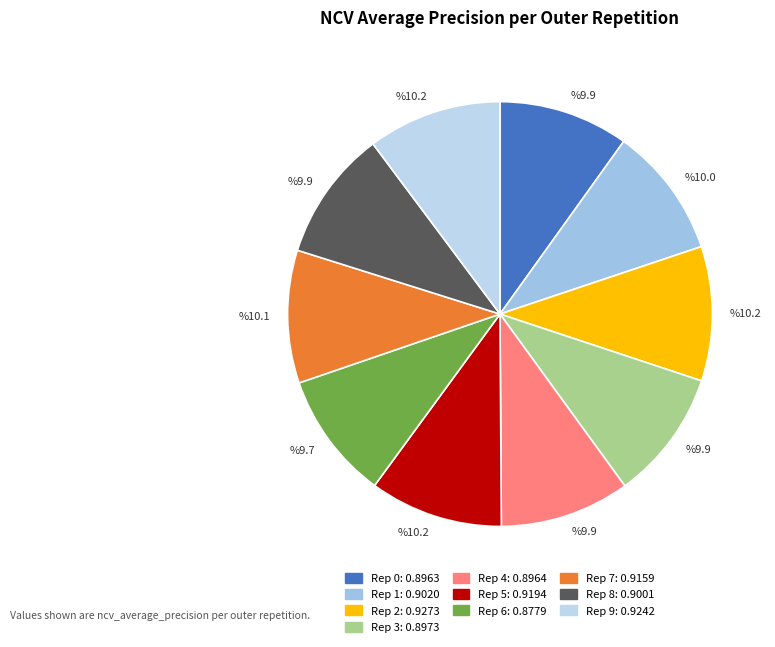

Which slice is the largest?

outer-repetition2